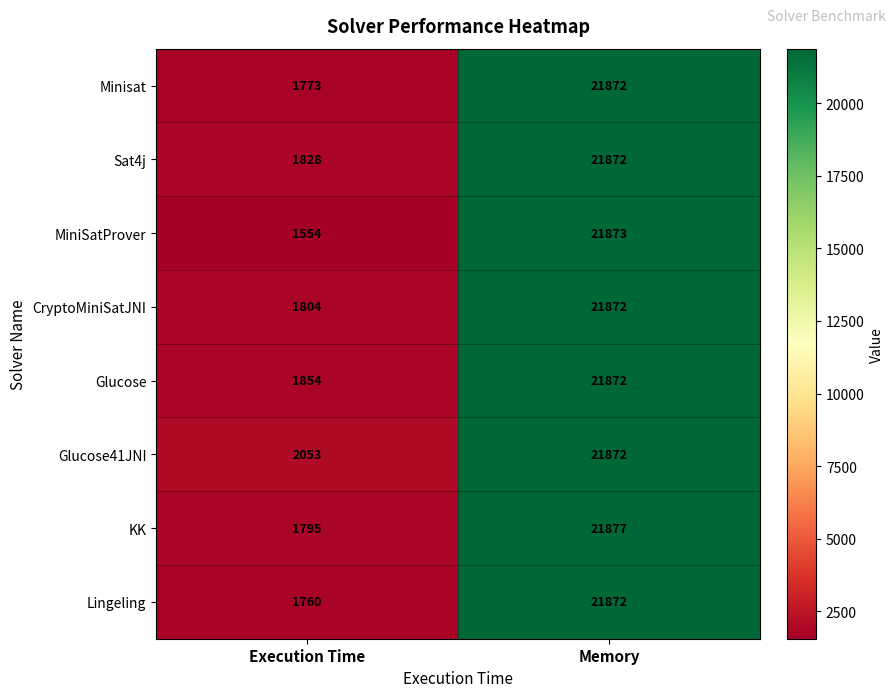

What is the total value across all series at Execution Time?

14421